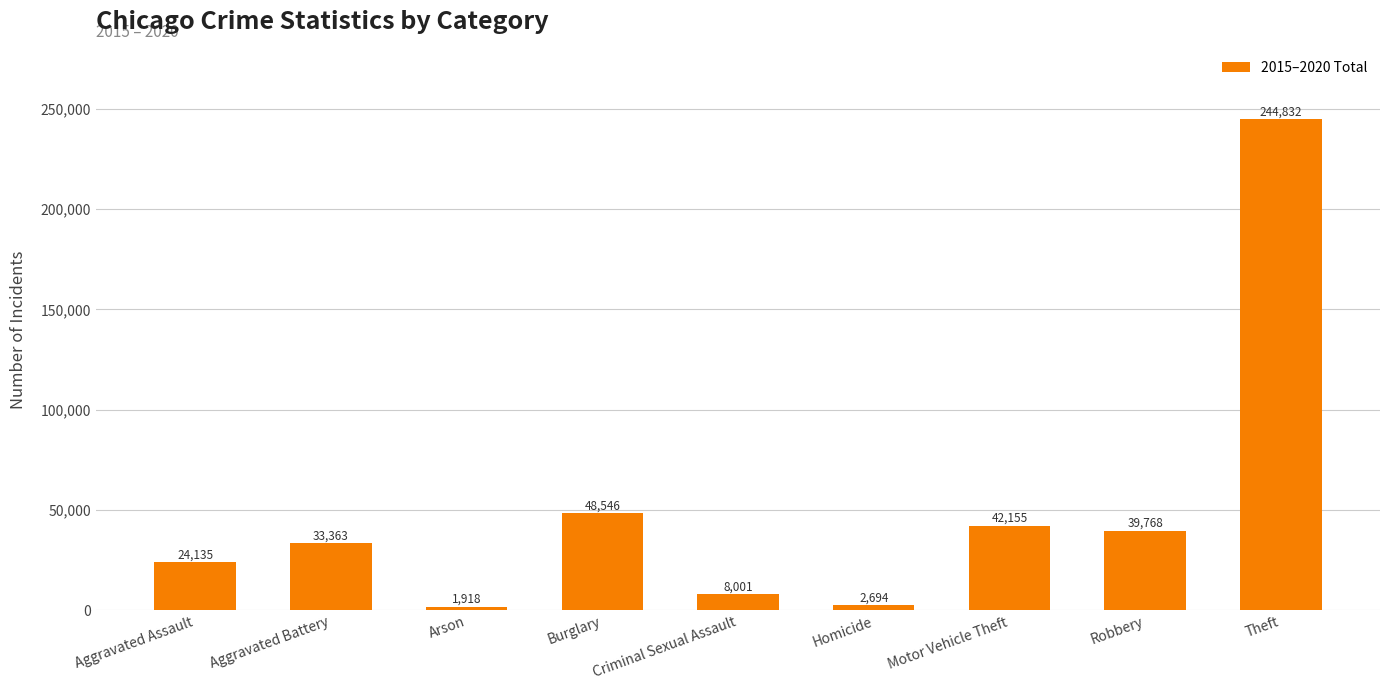

What position from the left is Aggravated Assault?

1